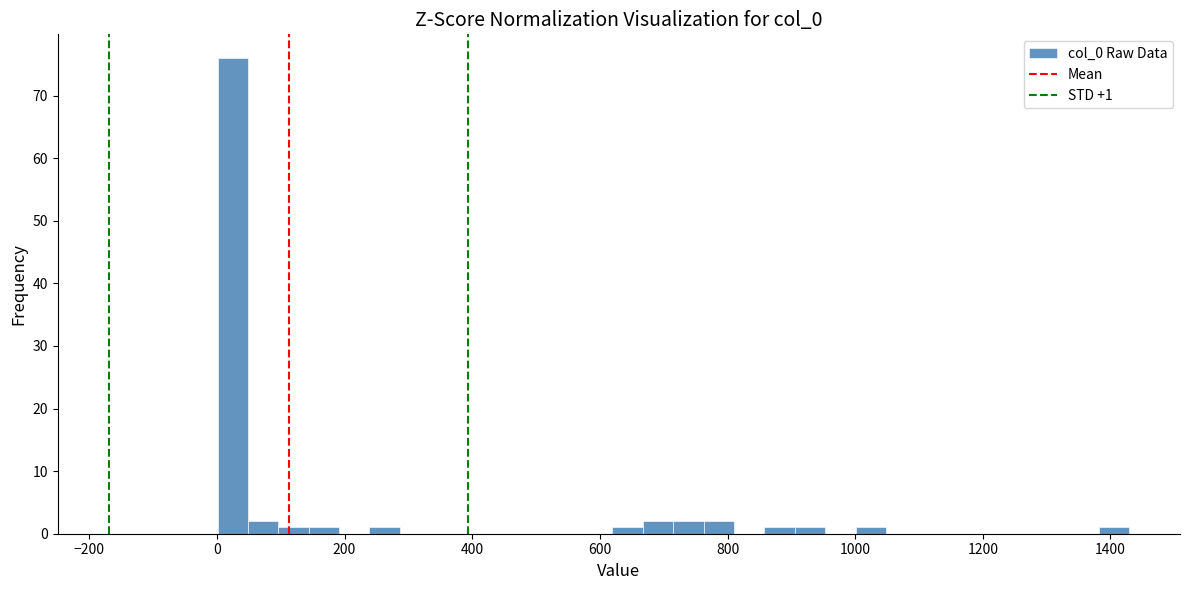

Around what value on the x-axis is the tallest bar? Give the approximate position of its centre, as read against the axis.

20